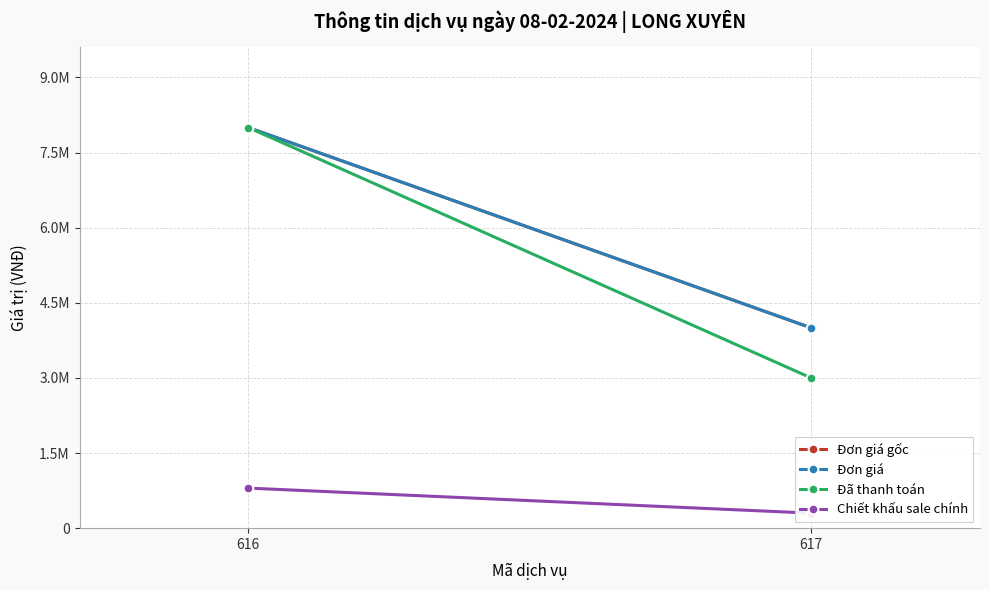

What is the sum of all Chiết khấu sale chính values?

1100000